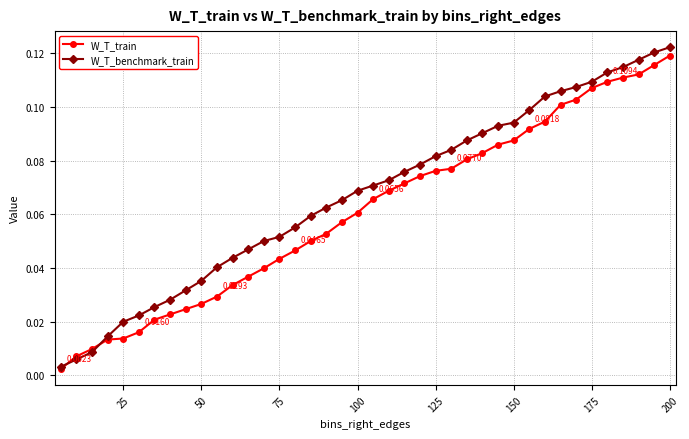

At how many categories does at least one series exceed 0?

40